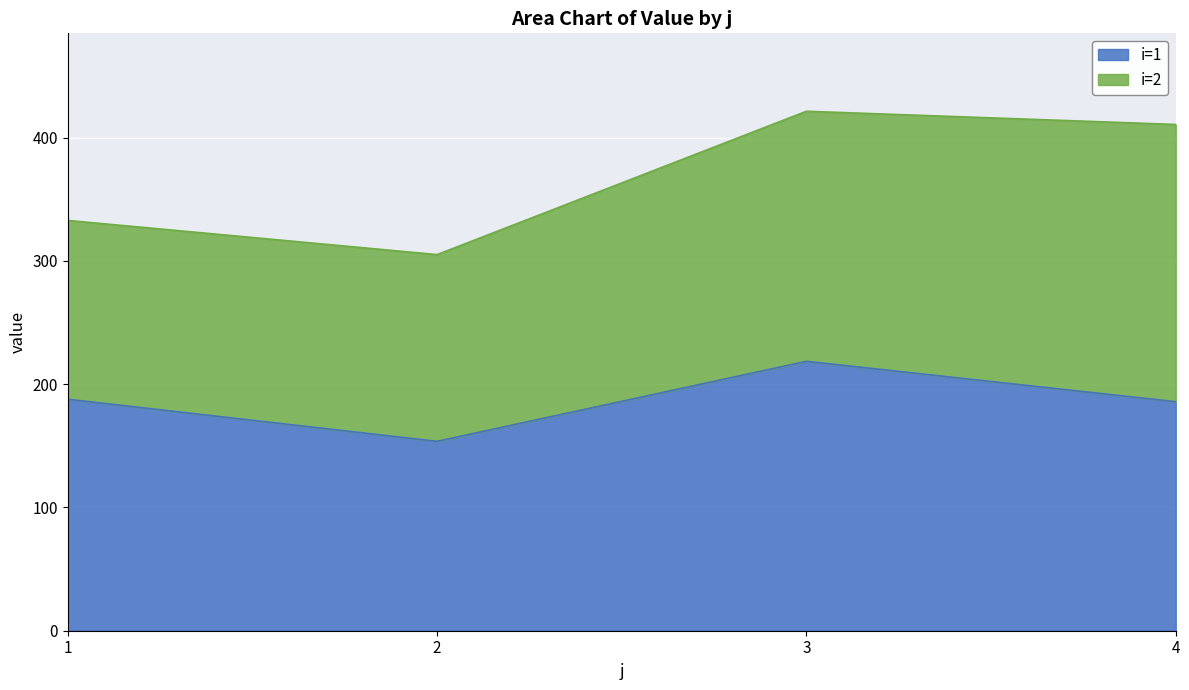

The value at 1 is 268.5. True or false?

False